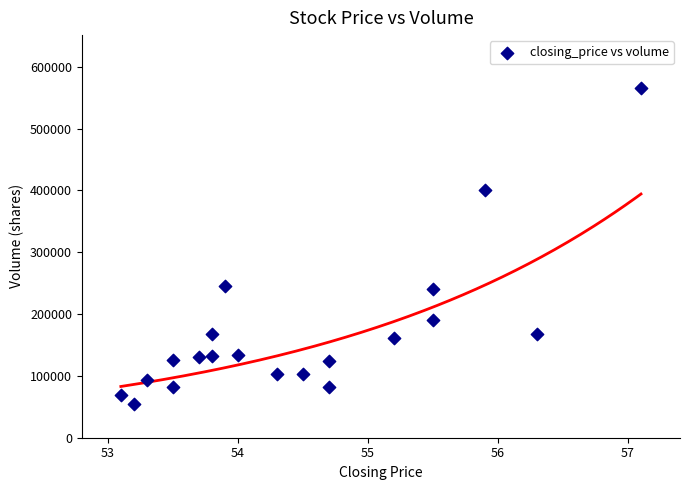

What is the range of Y values (max minus min)?

511218